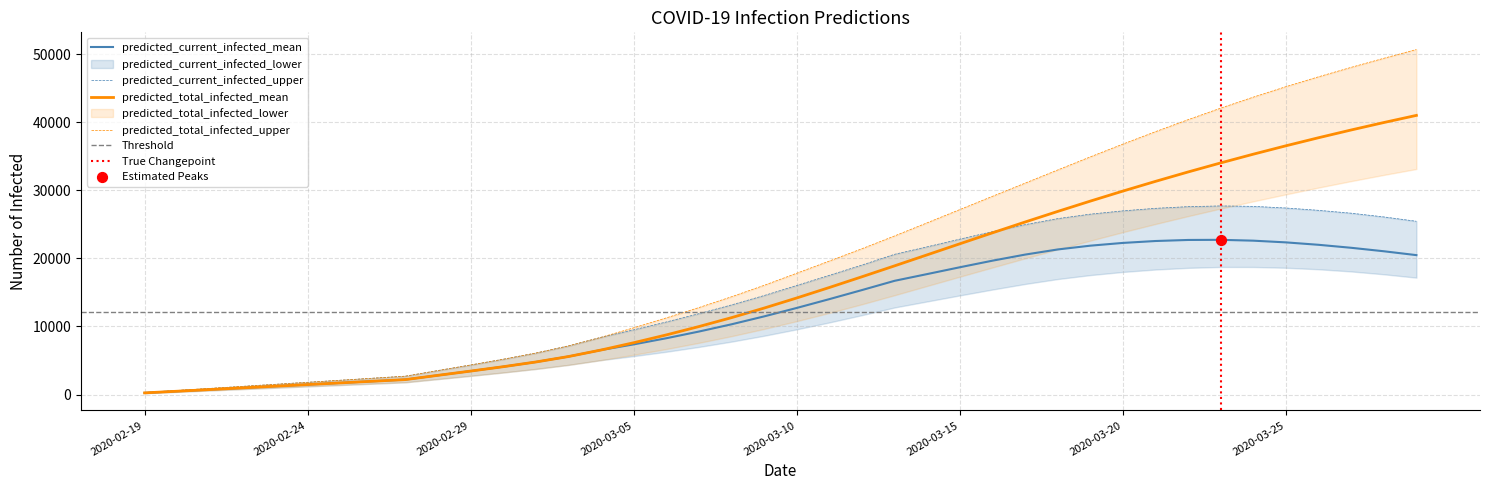

What is the maximum value for predicted_current_infected_mean?

22726